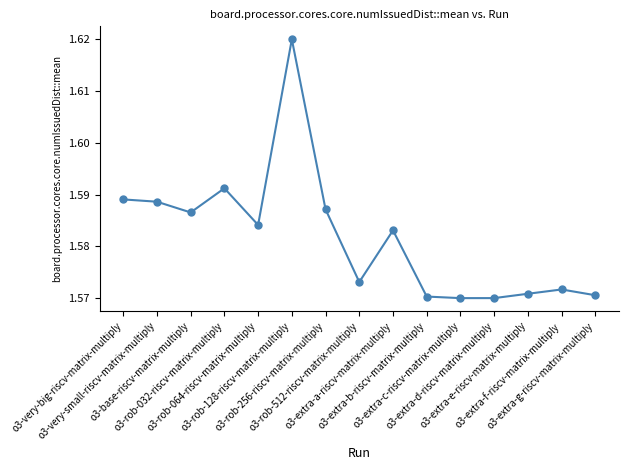

What is the sum of all values?

23.7